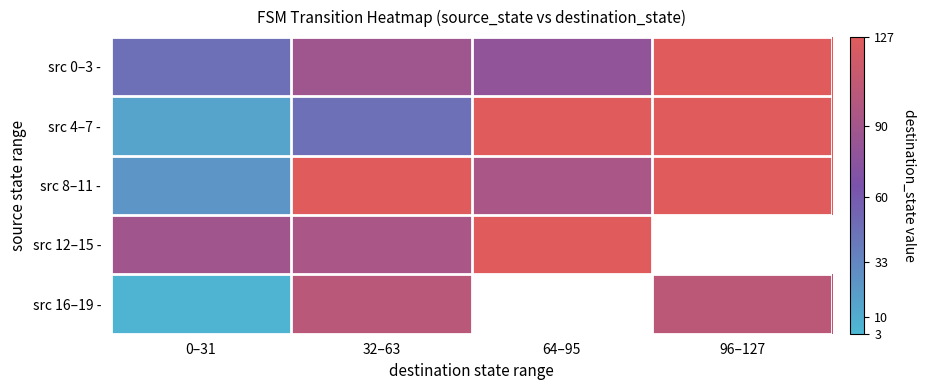

Between 96–127 and 32–63, which is larger?

96–127